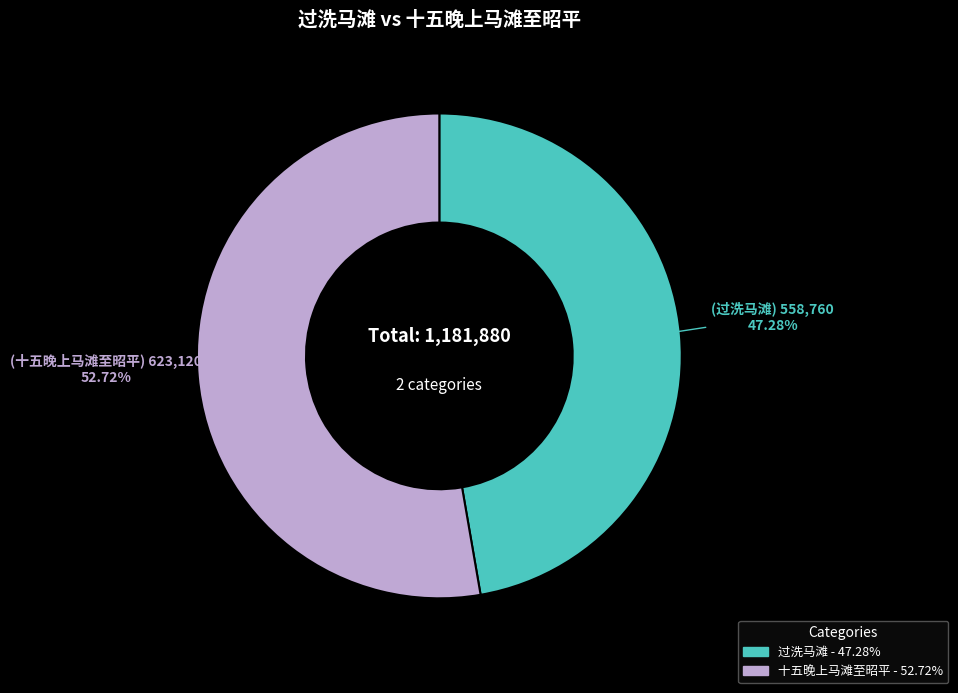

Does 过洗马滩 account for over 50% of the chart?

No